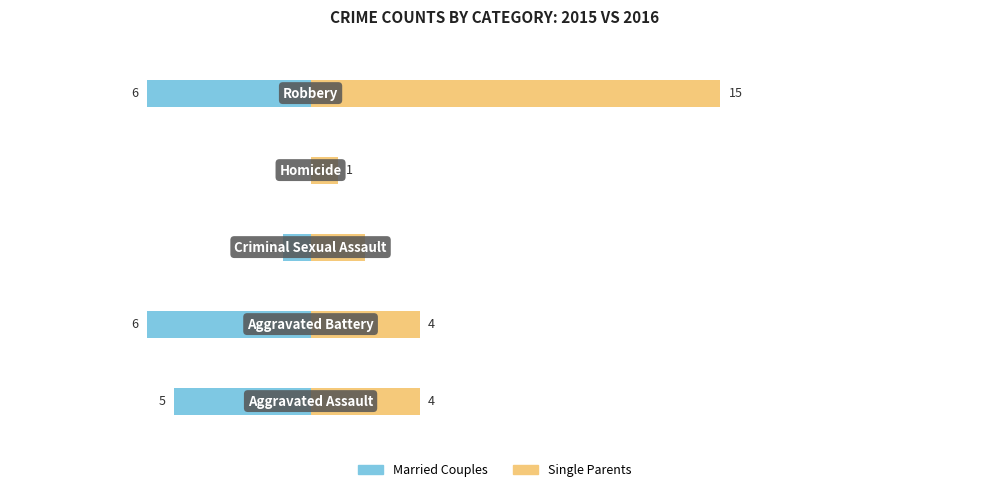

What are all the series names shown in the legend?

Married Couples, Single Parents